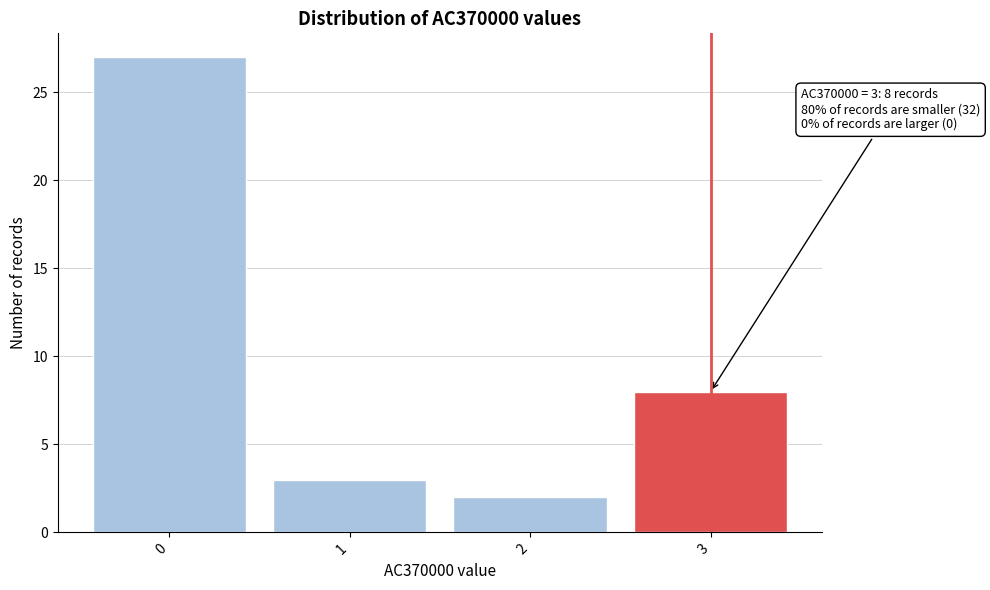

Reading right to left, list all the values displayed in this chart.

3=8	2=2	1=3	0=27